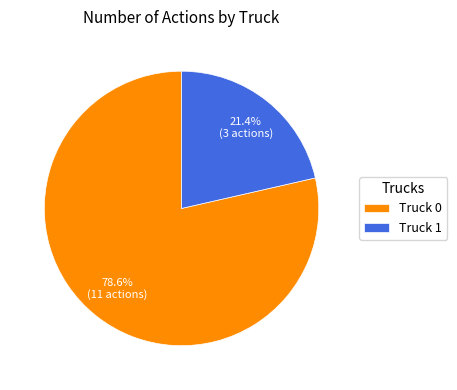

True or false: Truck 0 accounts for 79% of the total.

True